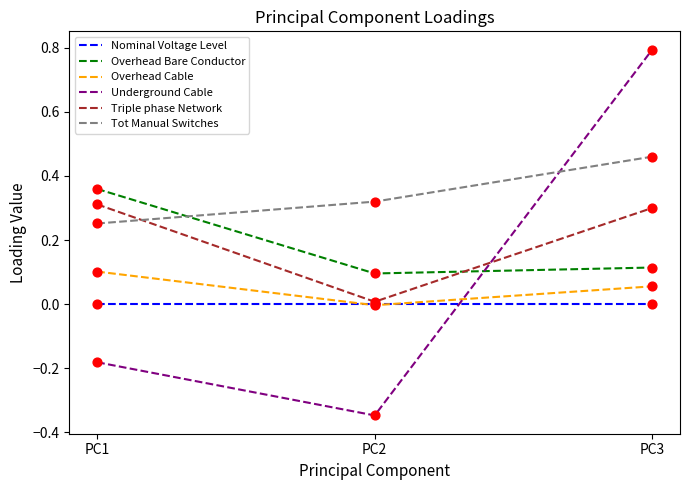

Which series has the largest total across all categories?

Tot Manual Switches